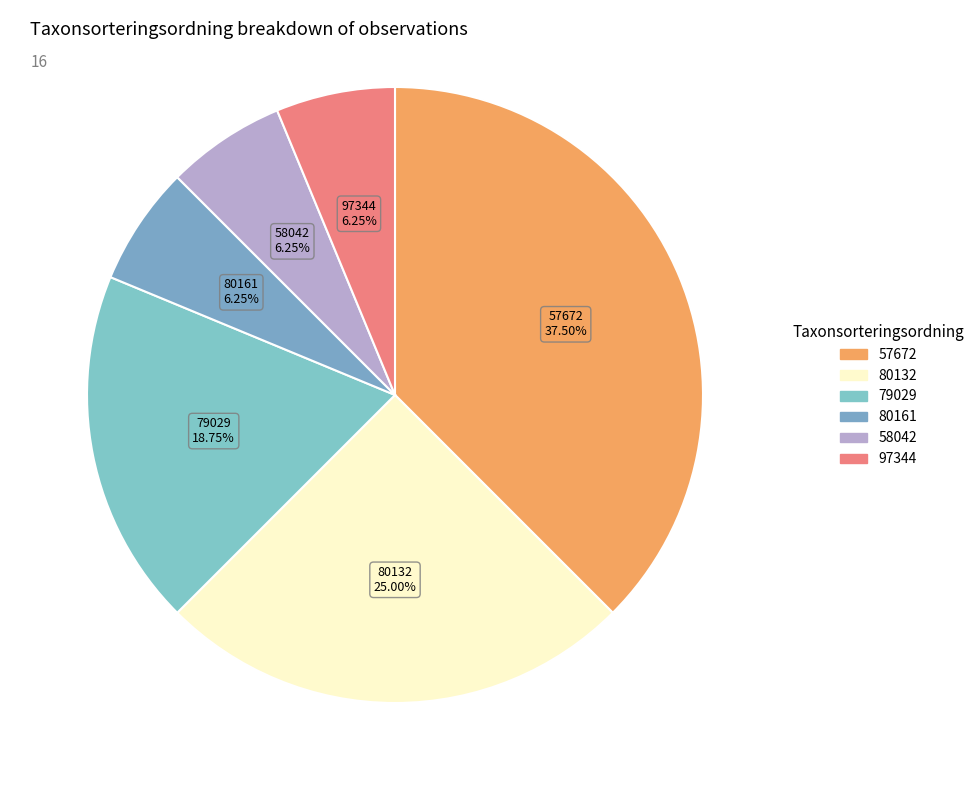

Count the number of slices in the pie.

6